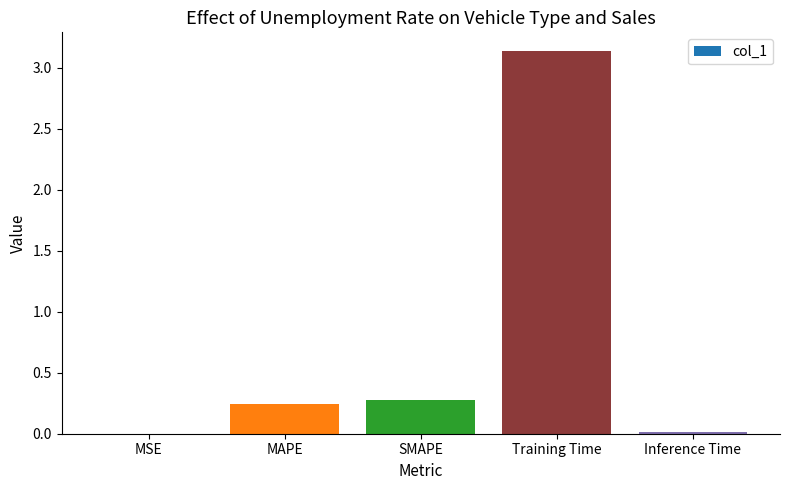

What is the sum of the values at Training Time and MAPE?

3.4